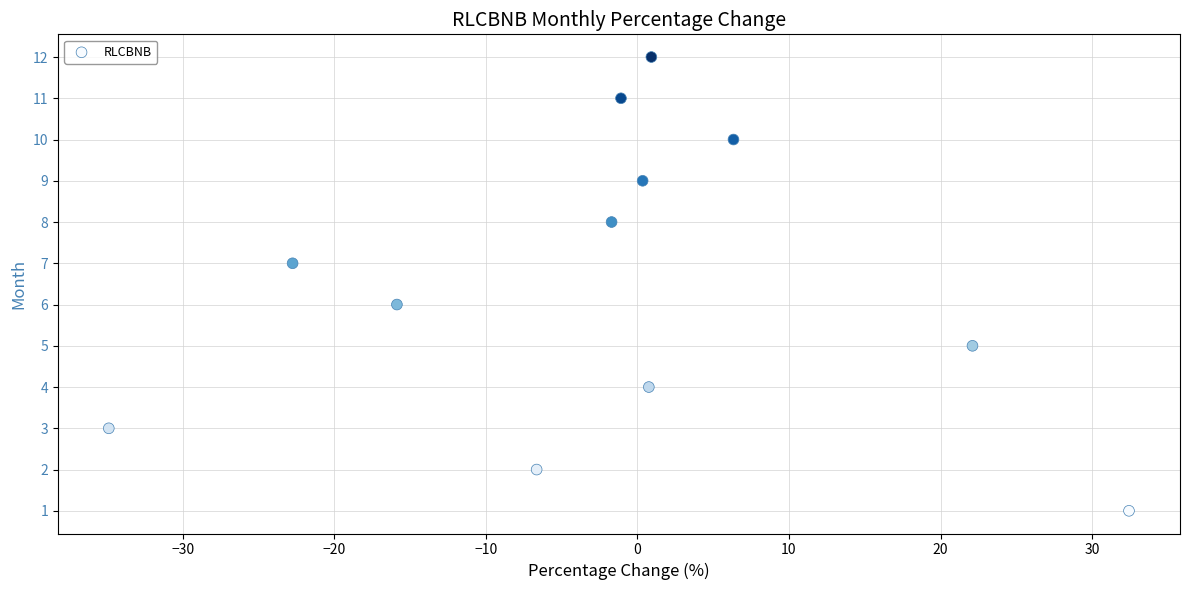

What is the range of Y values (max minus min)?

11